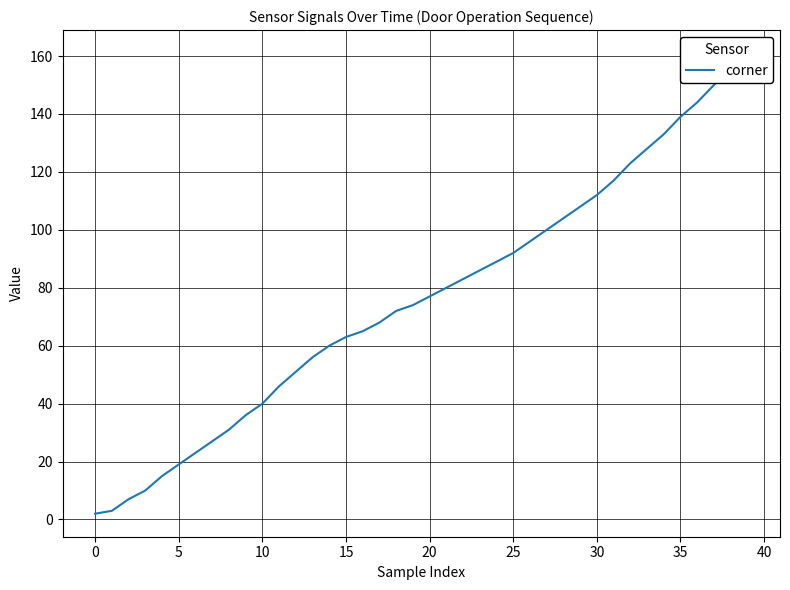

How many lines are shown in the chart?

1